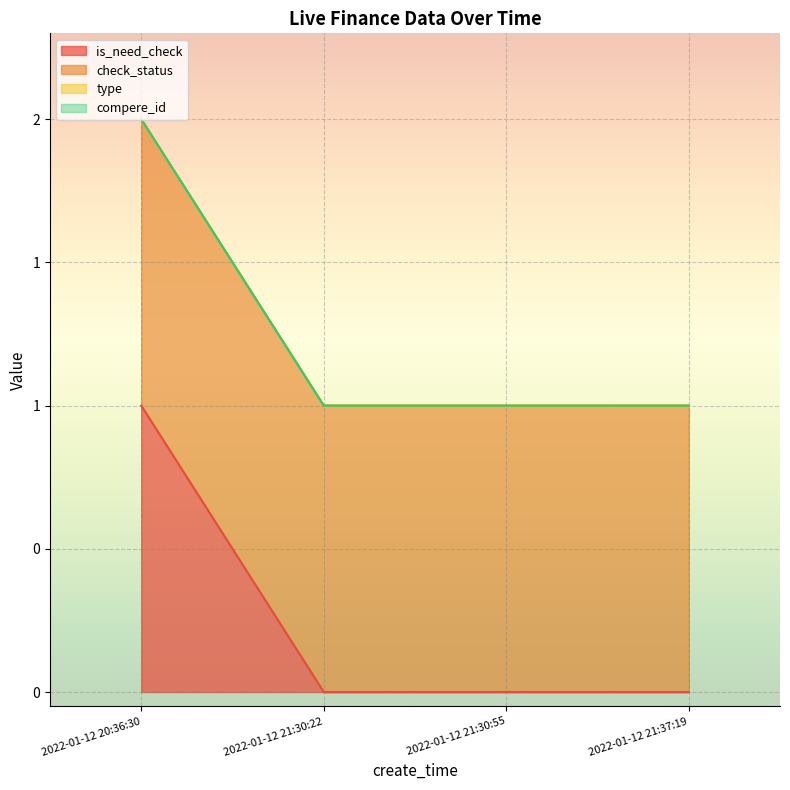

Is the value of compere_id at 2022-01-12 21:30:22 greater than the value of is_need_check at 2022-01-12 20:36:30?

No